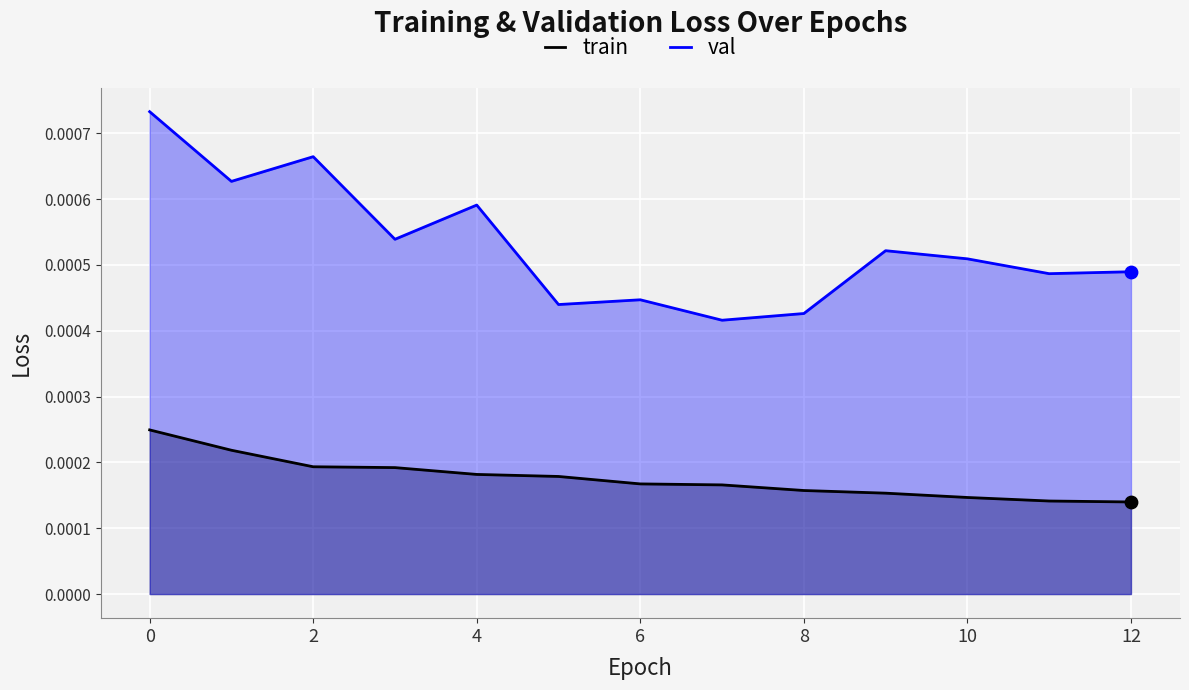

Which series has the largest total across all categories?

val